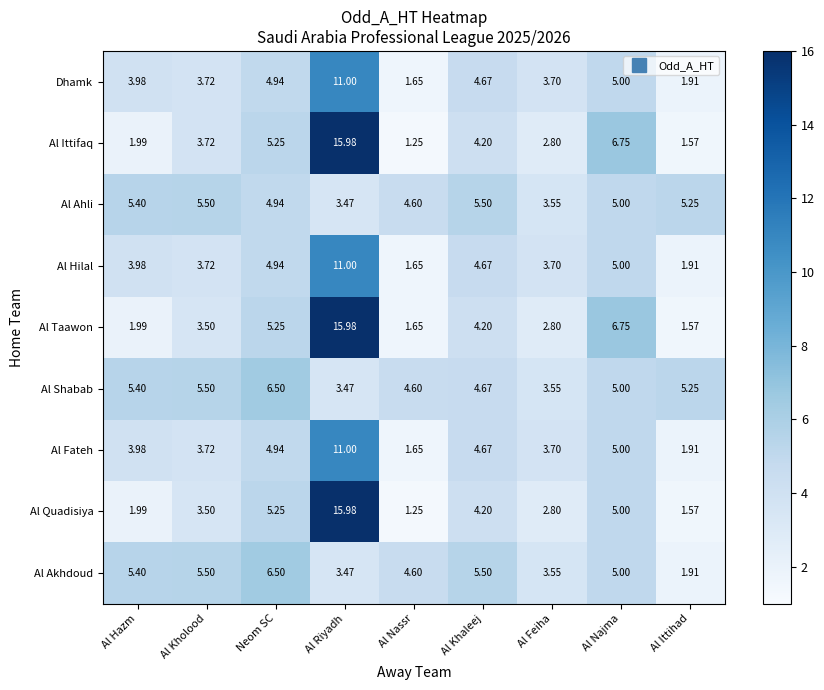

Where is Al Ahli nearest to the value 4?

Al Feiha